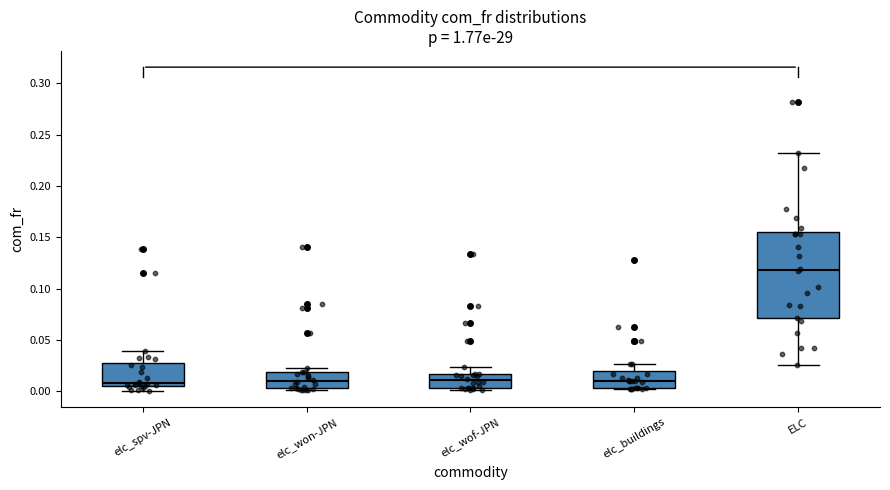

Reading left to right, transcribe this box plot: for each box, give where its median line is, the range the box spans, and where its two whiskers end, as read against the y-axis. The values are not printed on the chart, so give them approximately, as read against the axis.

elc_spv-JPN: median 0.010, box 0.005 to 0.025, whiskers 0.000 to 0.040
elc_won-JPN: median 0.010, box 0.005 to 0.020, whiskers 0.000 to 0.020 (just above the box's upper edge)
elc_wof-JPN: median 0.010, box 0.005 to 0.015, whiskers 0.000 to 0.025
elc_buildings: median 0.010, box 0.005 to 0.020, whiskers 0.000 to 0.025
ELC: median 0.120, box 0.070 to 0.155, whiskers 0.025 to 0.230